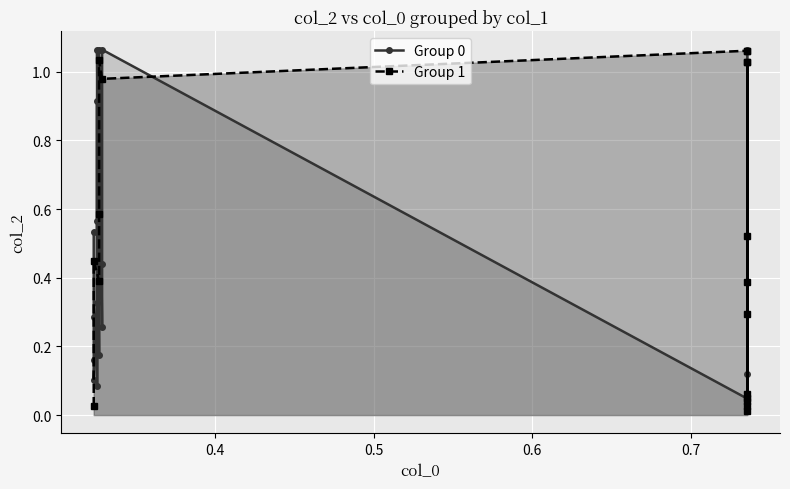

In Group 1, how many points are lower than both neighbors (excluding endpoints)?

6